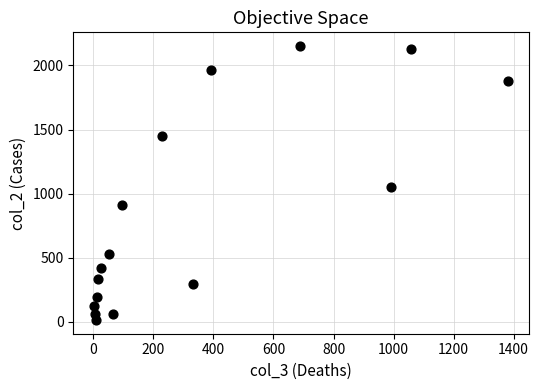

What Y value in the scatter plot is closest to 1083?

1053